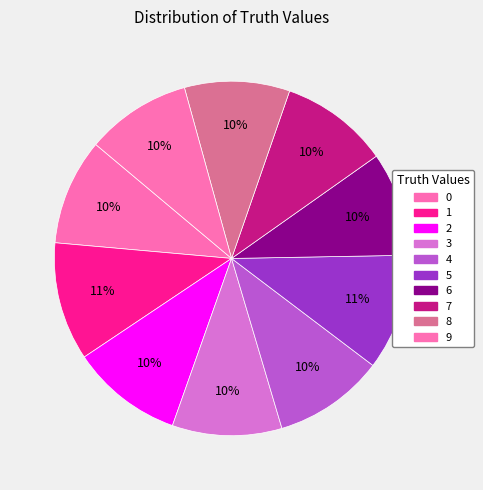

How much of the chart is everything except 5?

89.4%